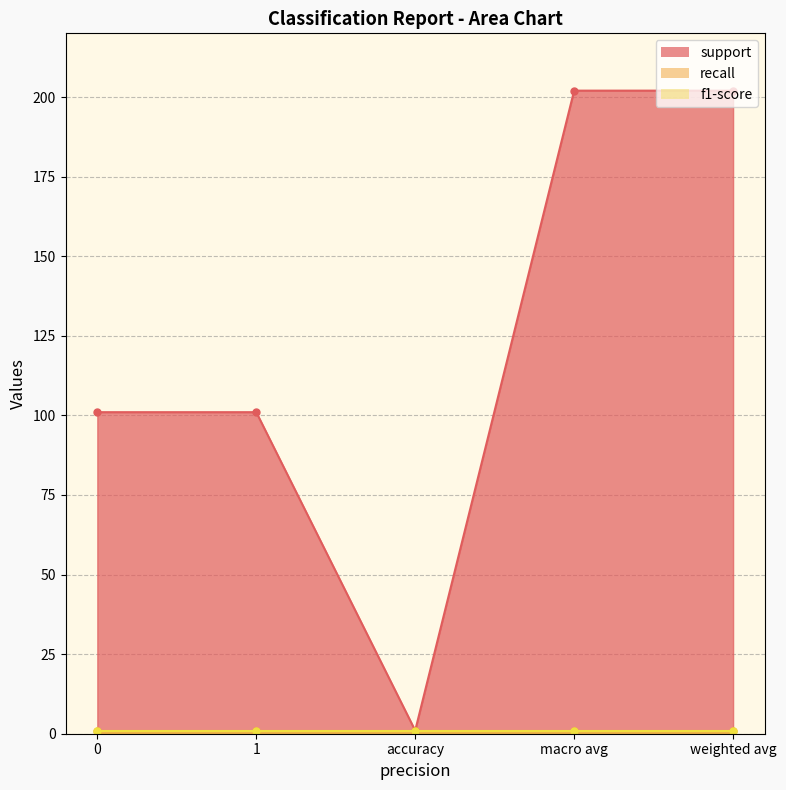

Which series has the widest spread of values?

support